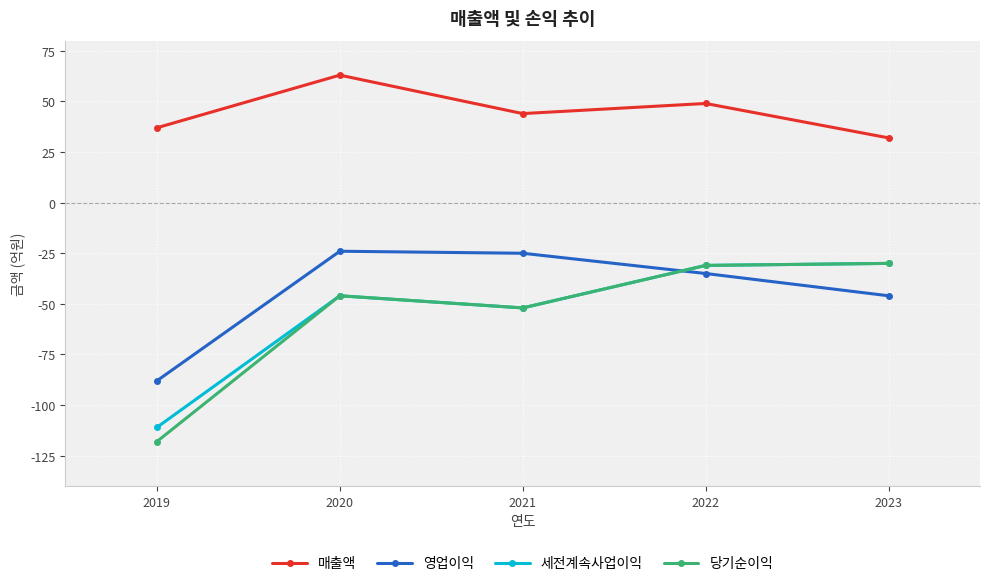

Where is the first local maximum for 당기순이익?

2020